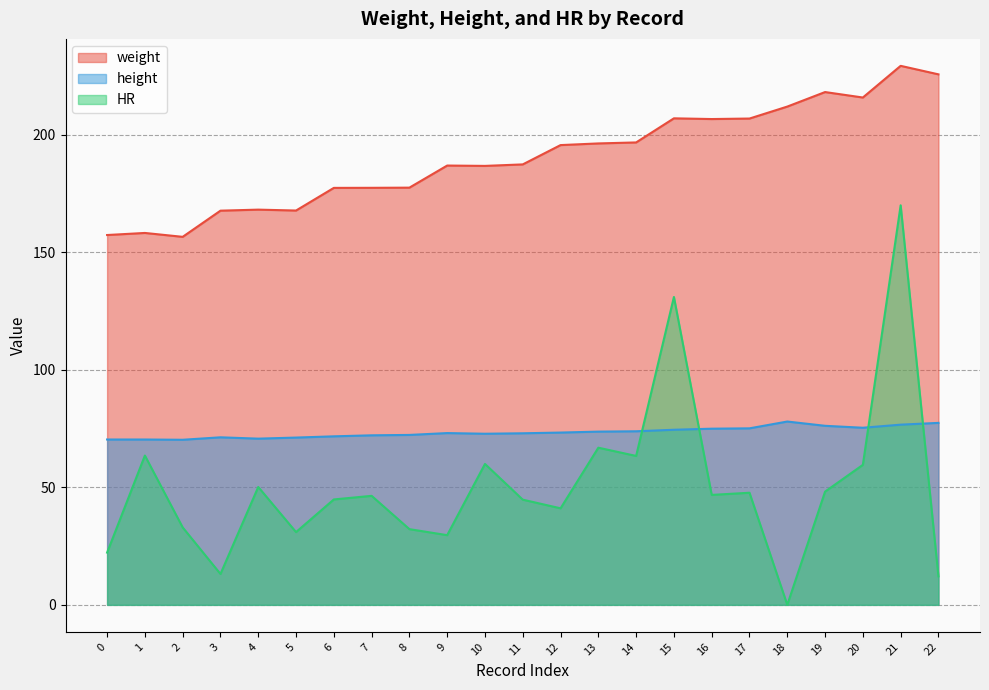

Read the HR value at 3.

13.1